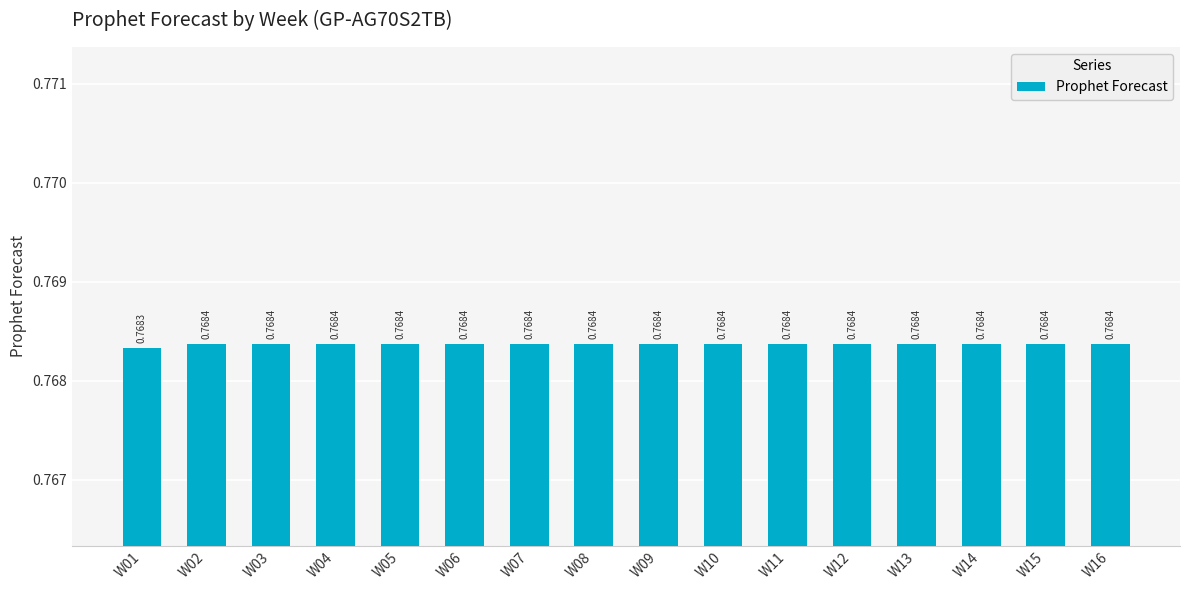

What is the sum of the values at W14 and W03?

1.5